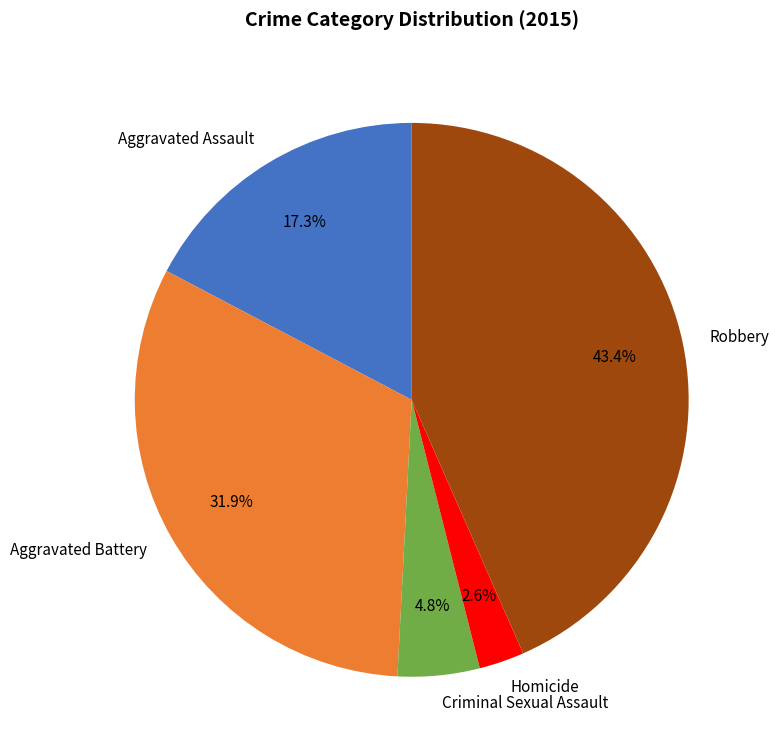

Rank the categories by value from lowest to highest.

Homicide, Criminal Sexual Assault, Aggravated Assault, Aggravated Battery, Robbery